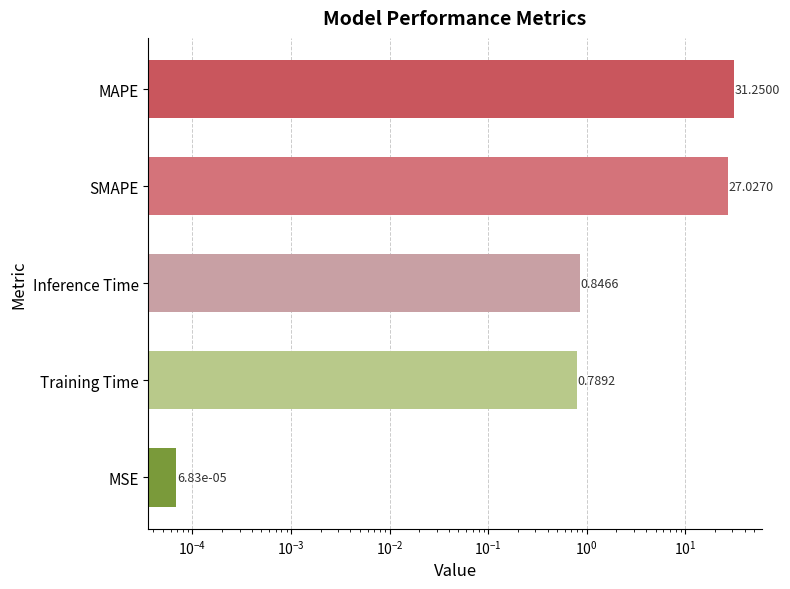

Are the bars grouped side by side (vs. stacked)?

No